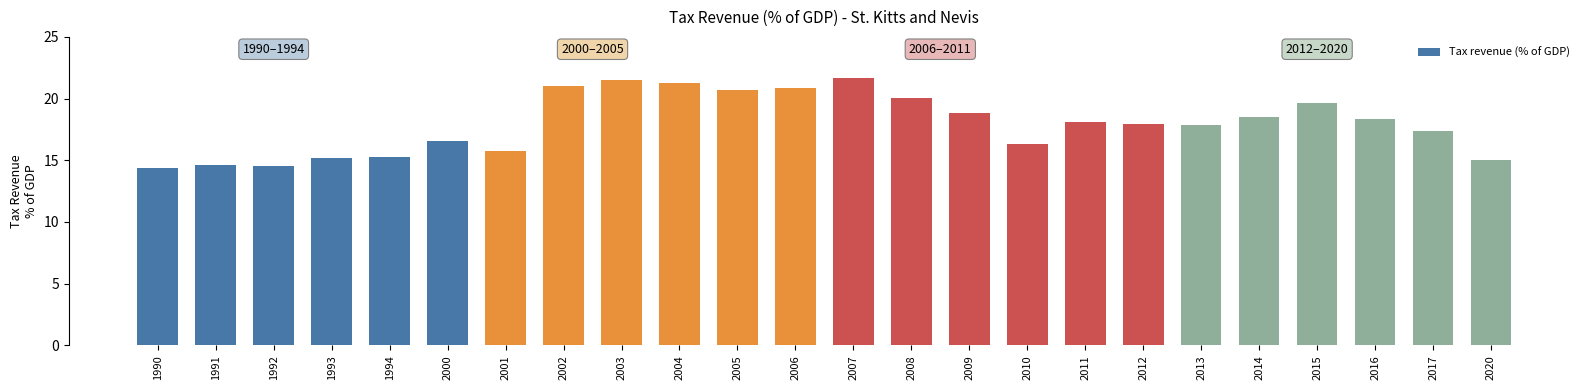

What is the minimum value shown in the chart?

14.4